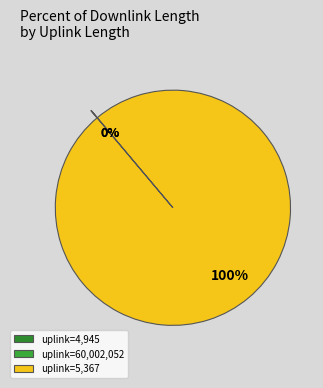

Which slice represents more than half of the pie?

uplink=5,367